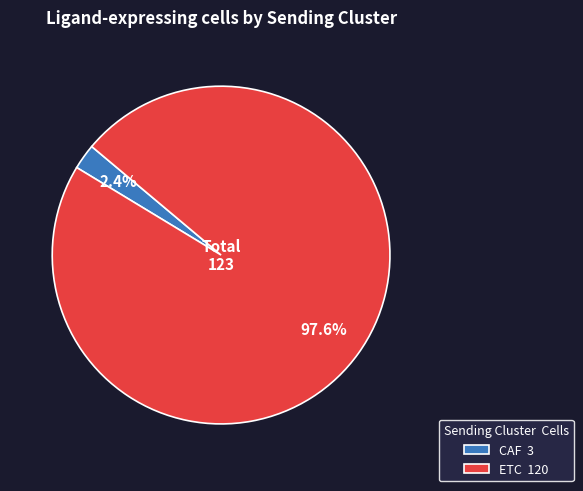

Which slice is the smallest?

CAF